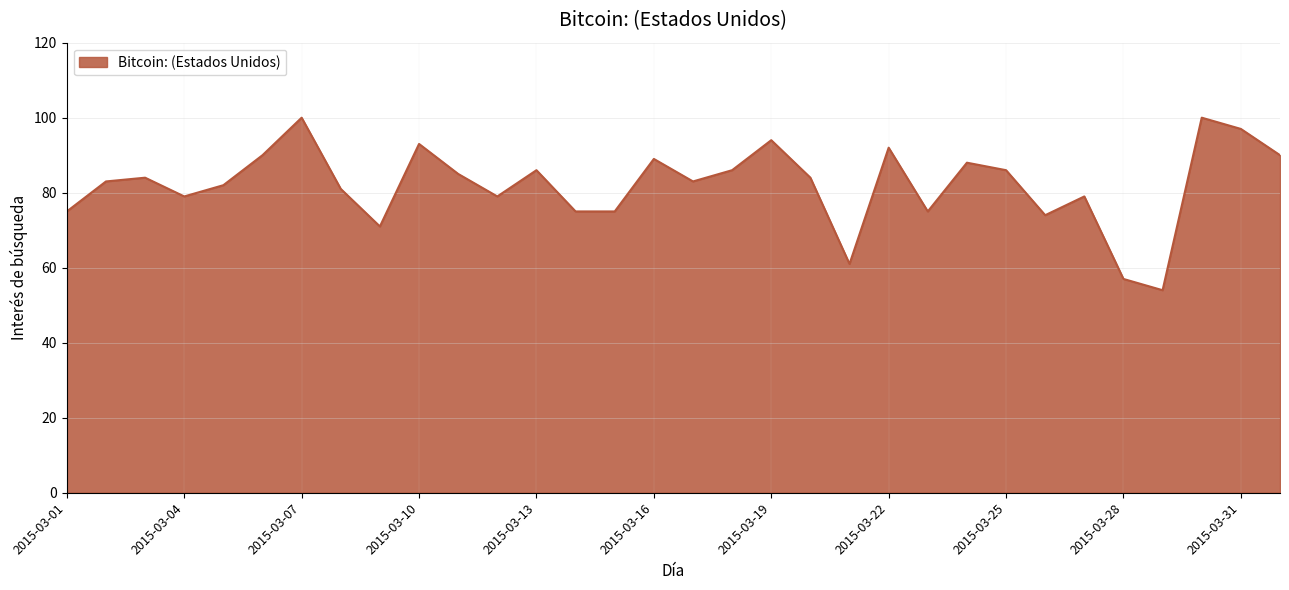

What is the minimum value shown in the chart?

54